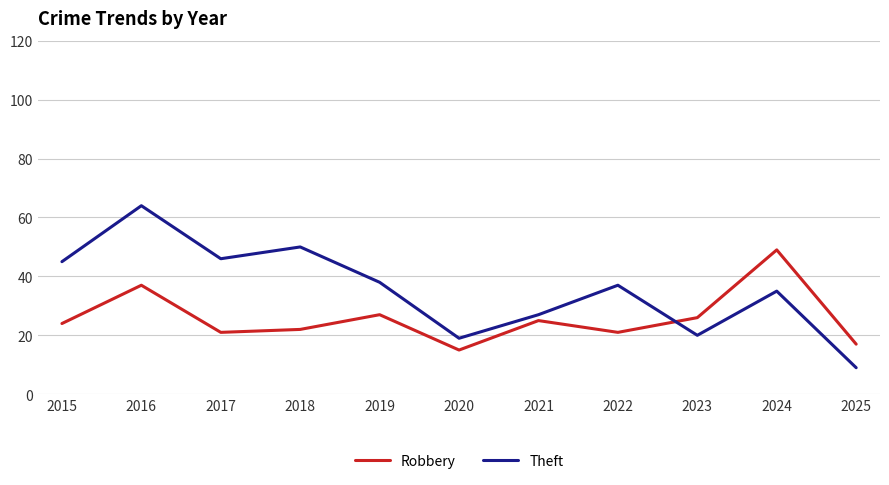

How many interior local peaks does the Theft series have?

4